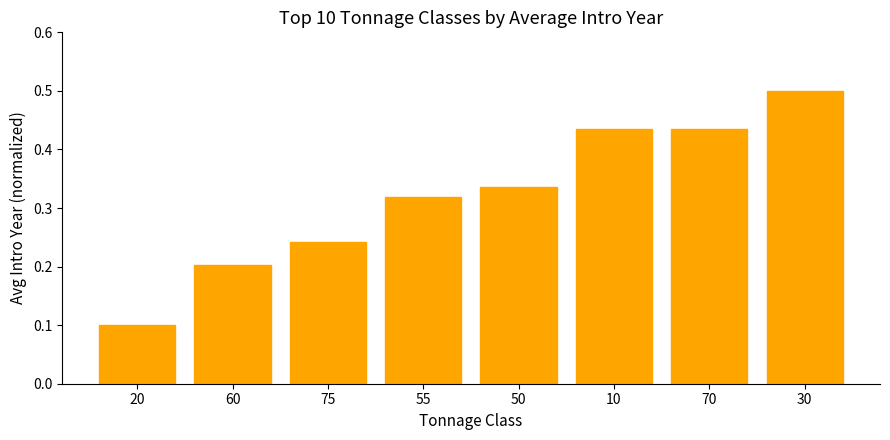

What is the change in value from 70 to 30?

+0.1